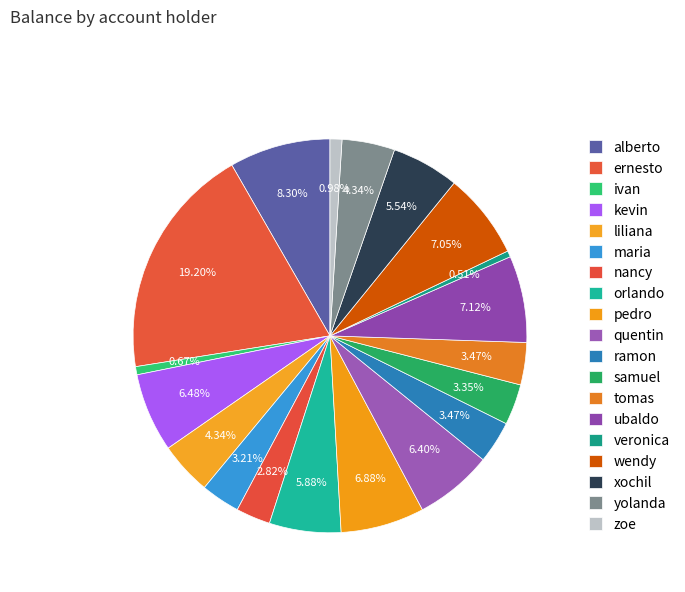

Count the number of slices in the pie.

19